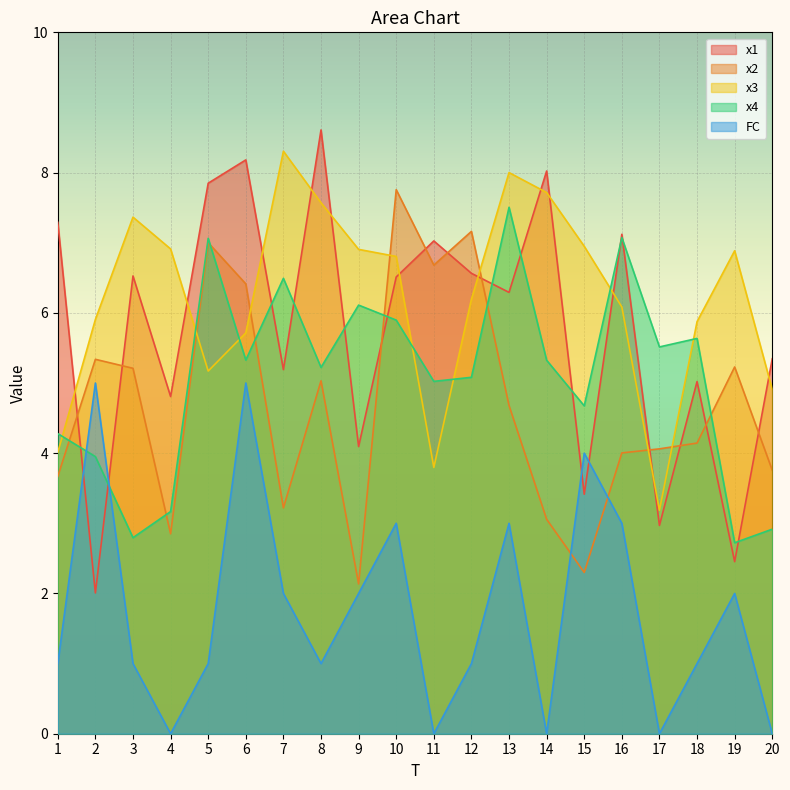

Rank the categories by x1 value from highest to lowest.

8, 6, 14, 5, 1, 16, 11, 12, 3, 10, 13, 20, 7, 18, 4, 9, 15, 17, 19, 2